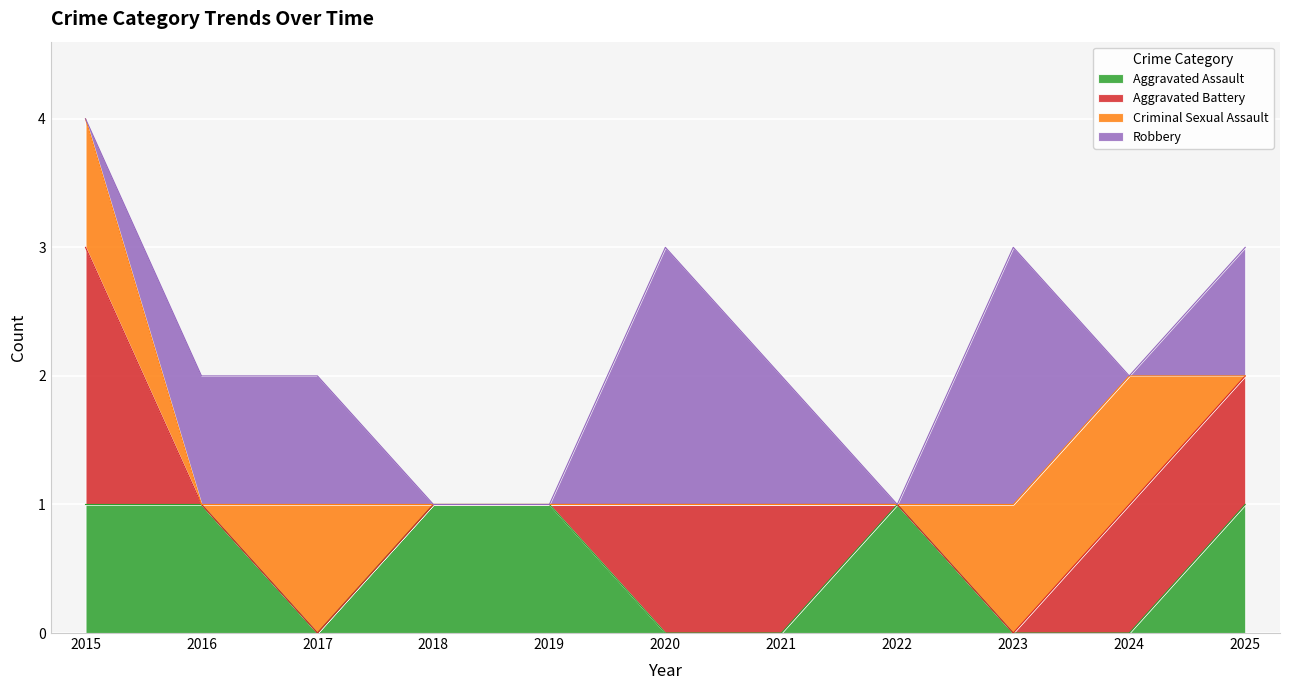

Is it true that Robbery equals 1 at 2023?

False